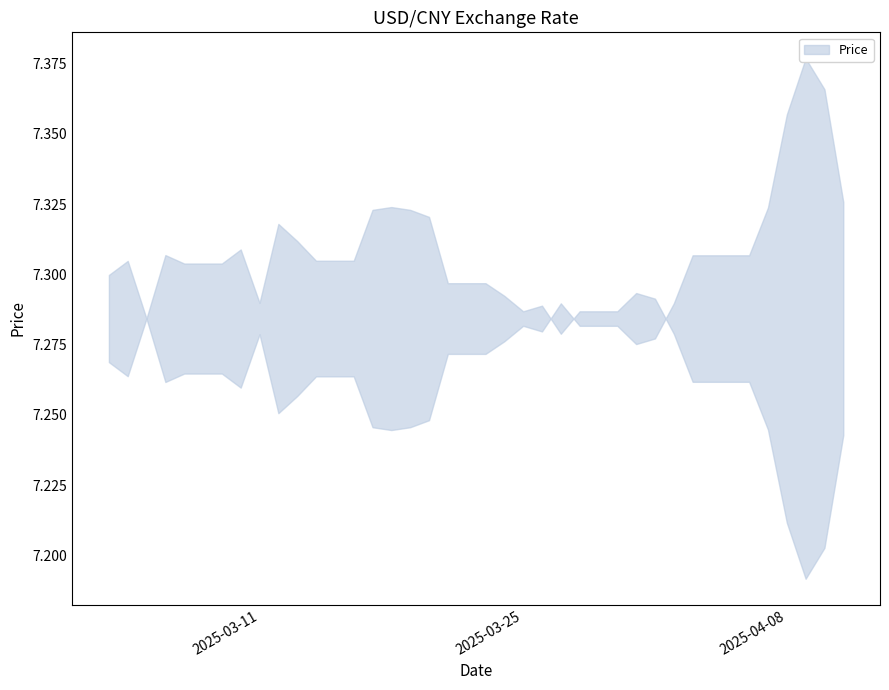

Which has a higher value, 2025-04-06 or 2025-03-22?

2025-04-06